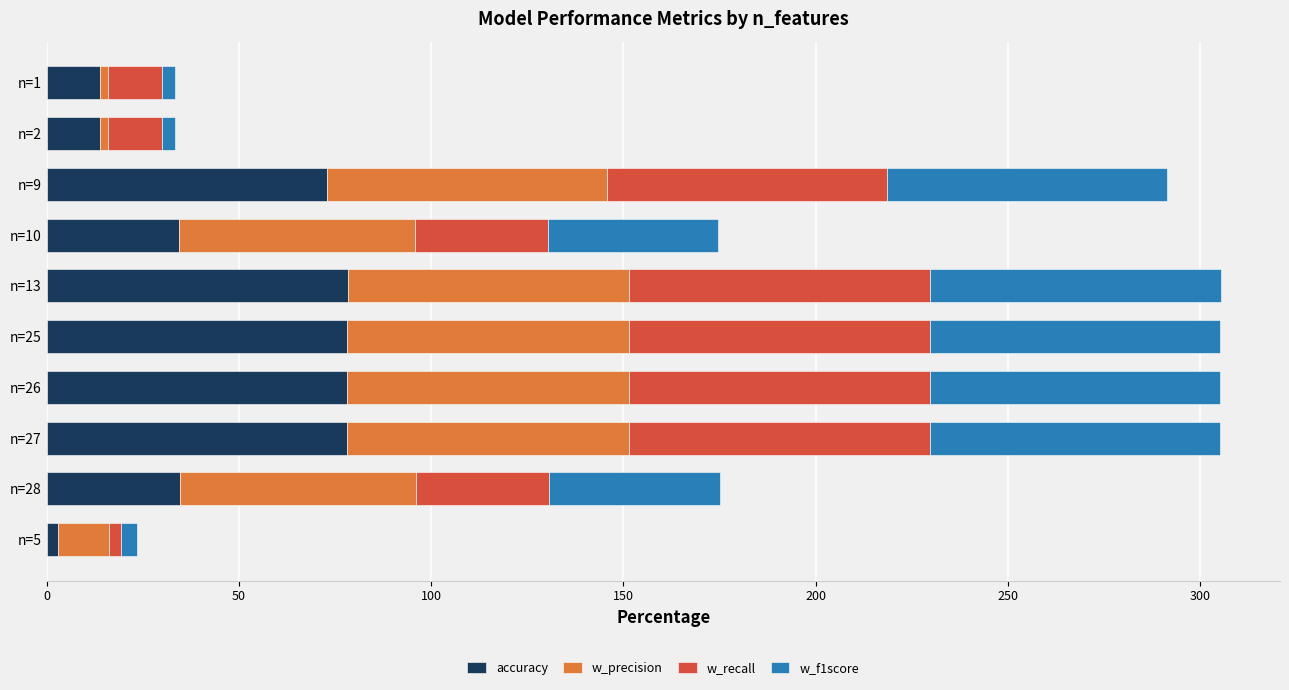

What is the sum of all accuracy values?

486.2